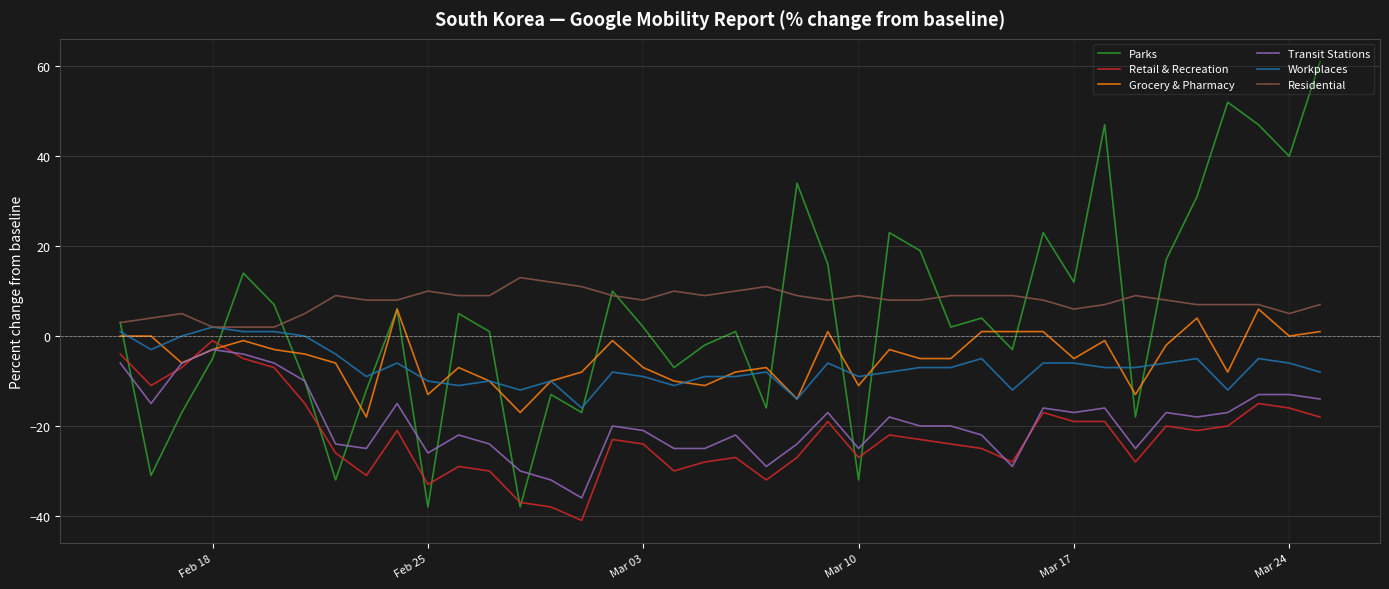

What is the greatest value displayed?

61